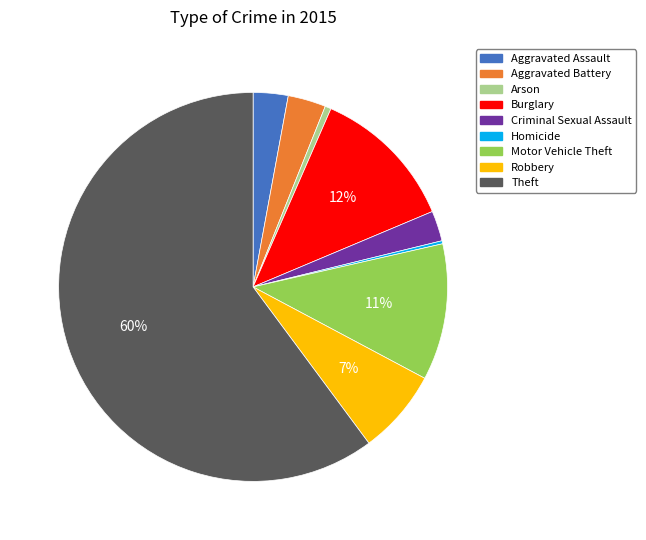

To the nearest percent, what is the average slice percentage?

11%